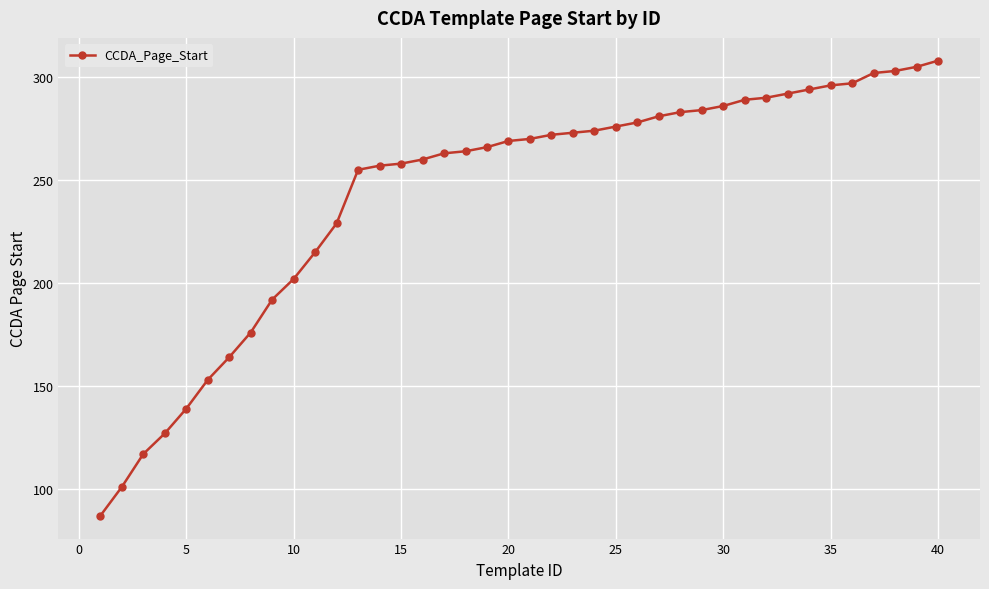

What is the difference between the second highest and minimum values?

218